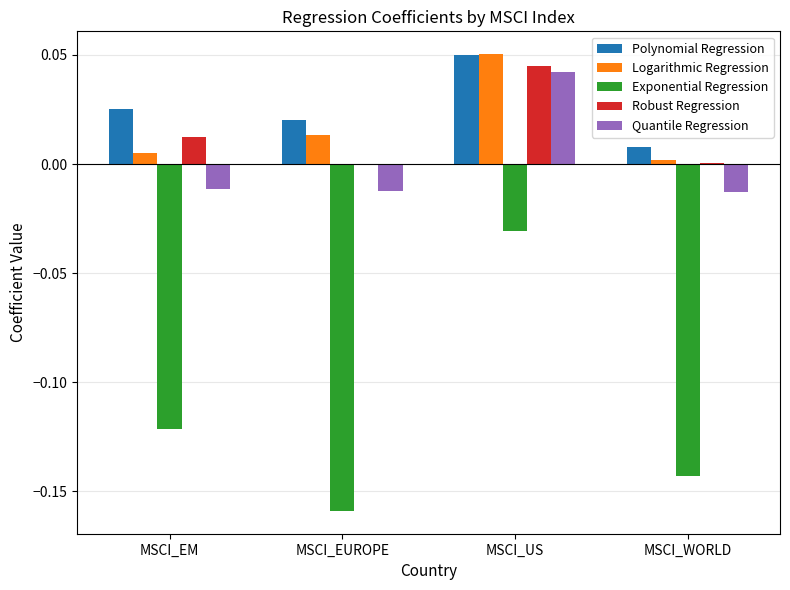

Count the number of categories in the chart.

4